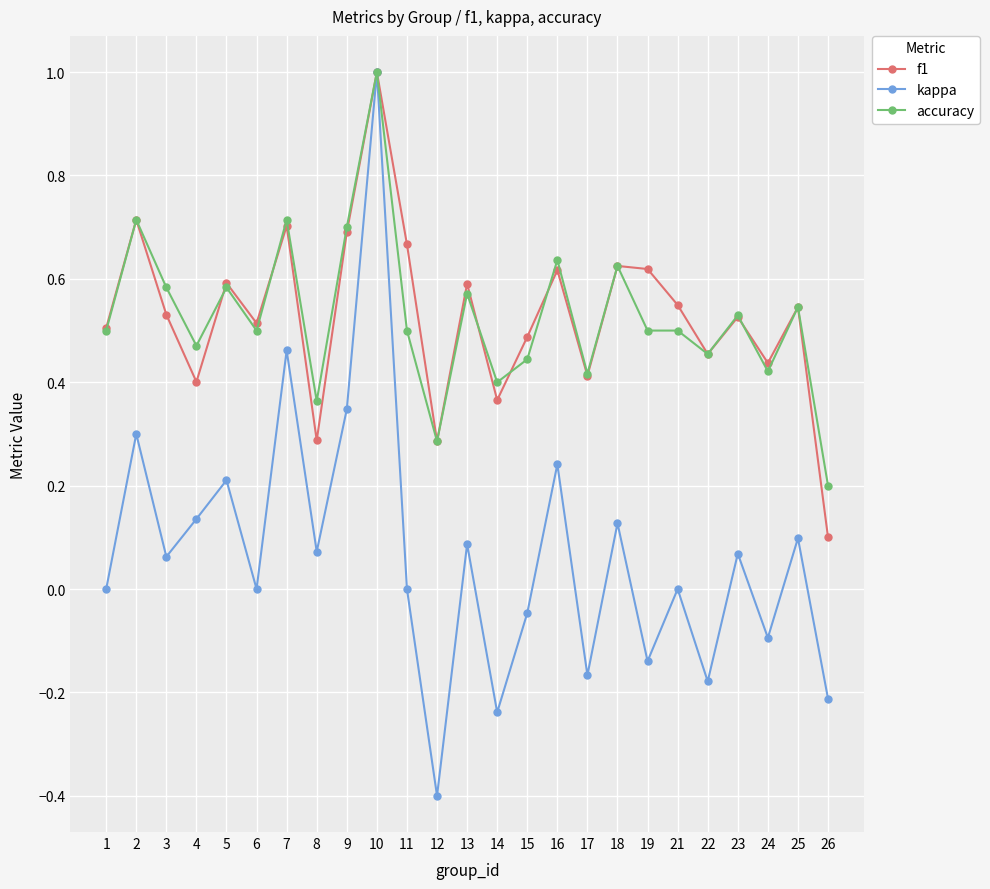

In f1, how many points are higher than both neighbors (excluding endpoints)?

9